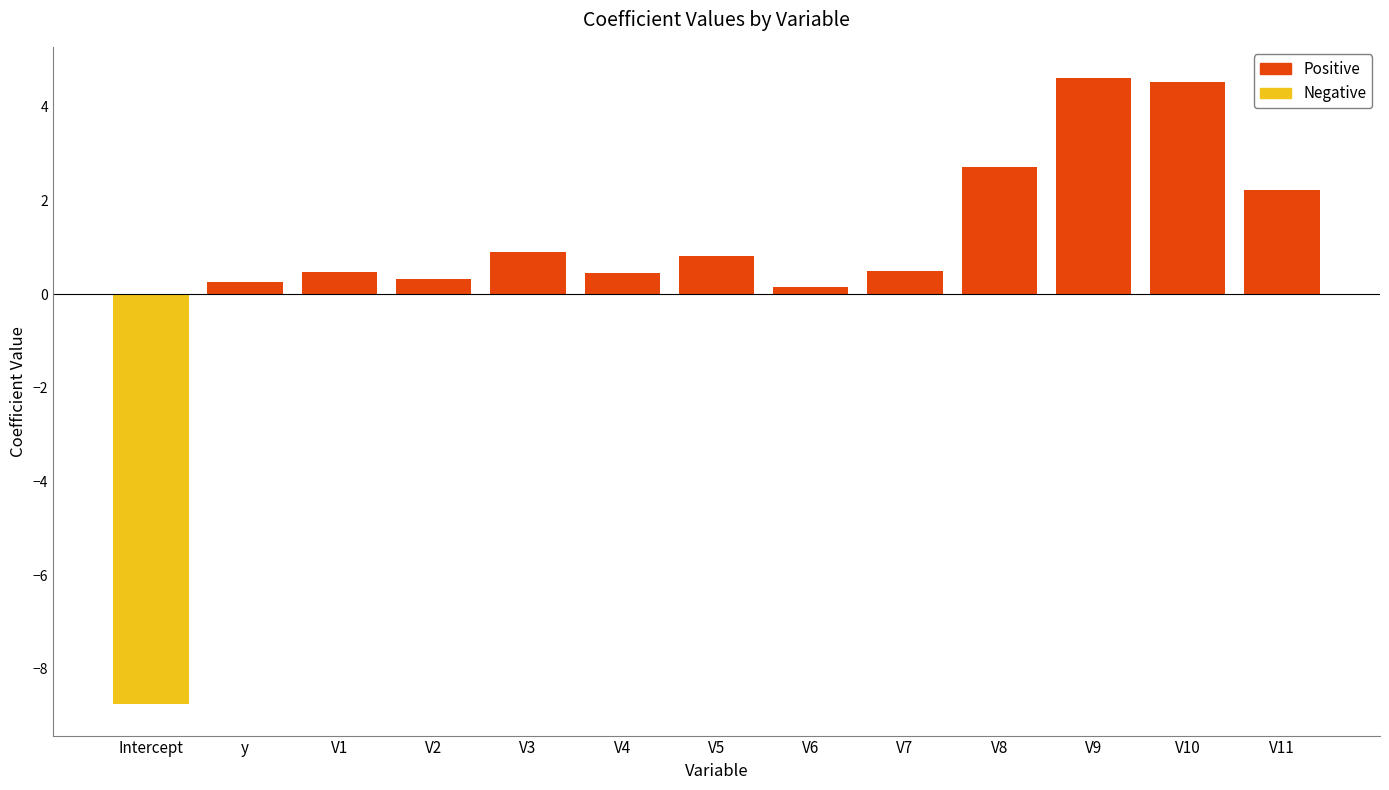

Reading right to left, list all the values displayed in this chart.

Positive: 2.2	4.5	4.6	2.7	0.5	0.1	0.8	0.5	0.9	0.3	0.5	0.3	0.0
Negative: 0.0	0.0	0.0	0.0	0.0	0.0	0.0	0.0	0.0	0.0	0.0	0.0	-8.8